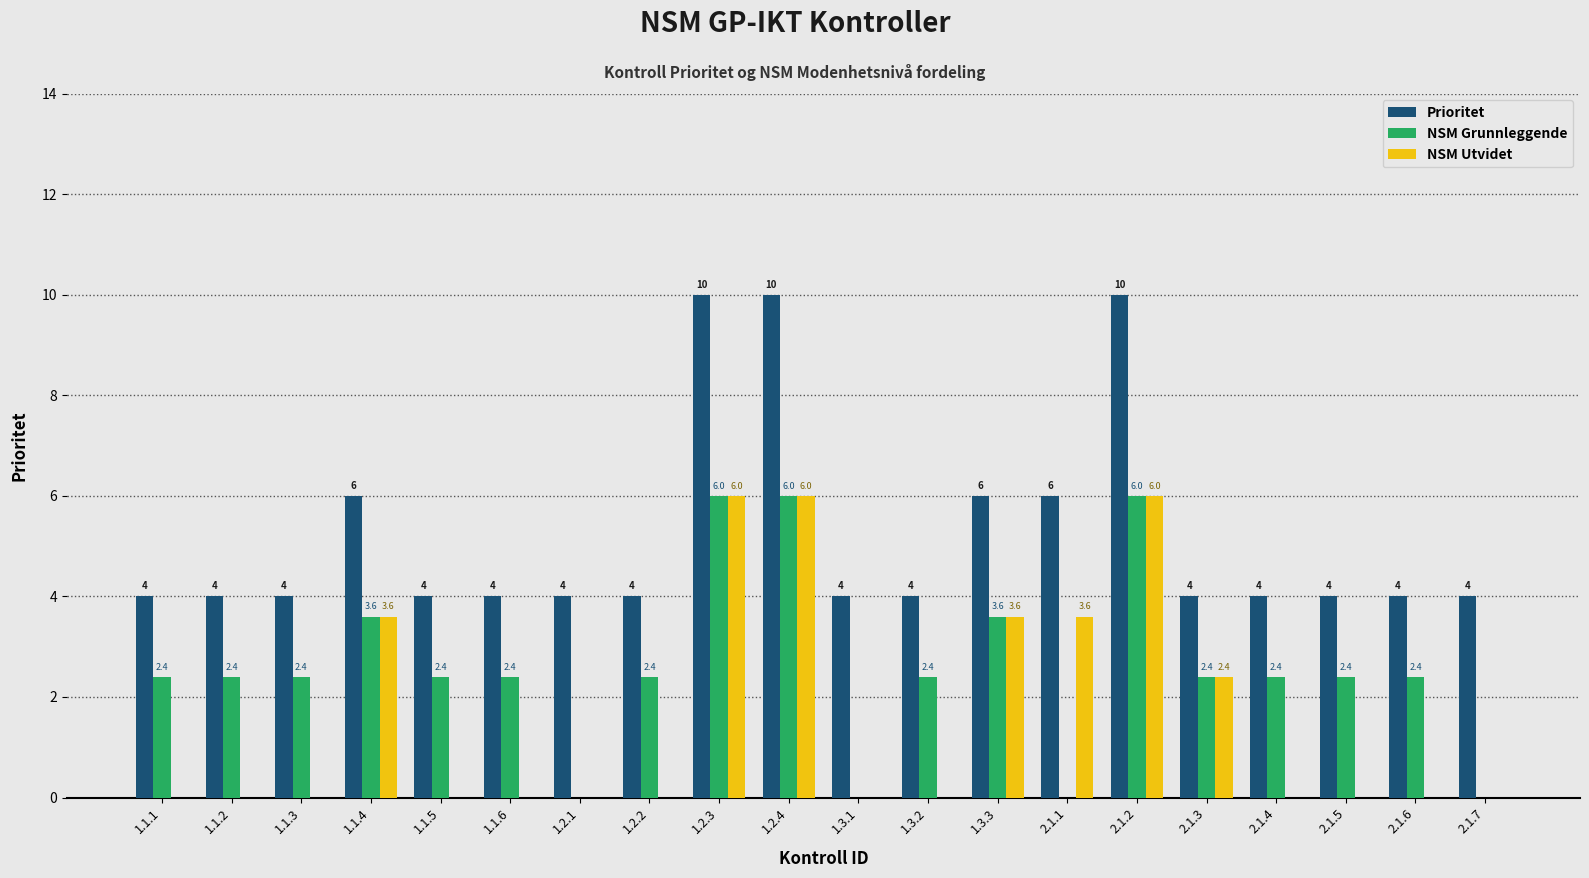

Reading left to right, list all the values displayed in this chart.

Prioritet: 4.0	4.0	4.0	6.0	4.0	4.0	4.0	4.0	10.0	10.0	4.0	4.0	6.0	6.0	10.0	4.0	4.0	4.0	4.0	4.0
NSM Grunnleggende: 2.4	2.4	2.4	3.6	2.4	2.4	0.0	2.4	6.0	6.0	0.0	2.4	3.6	0.0	6.0	2.4	2.4	2.4	2.4	0.0
NSM Utvidet: 0.0	0.0	0.0	3.6	0.0	0.0	0.0	0.0	6.0	6.0	0.0	0.0	3.6	3.6	6.0	2.4	0.0	0.0	0.0	0.0